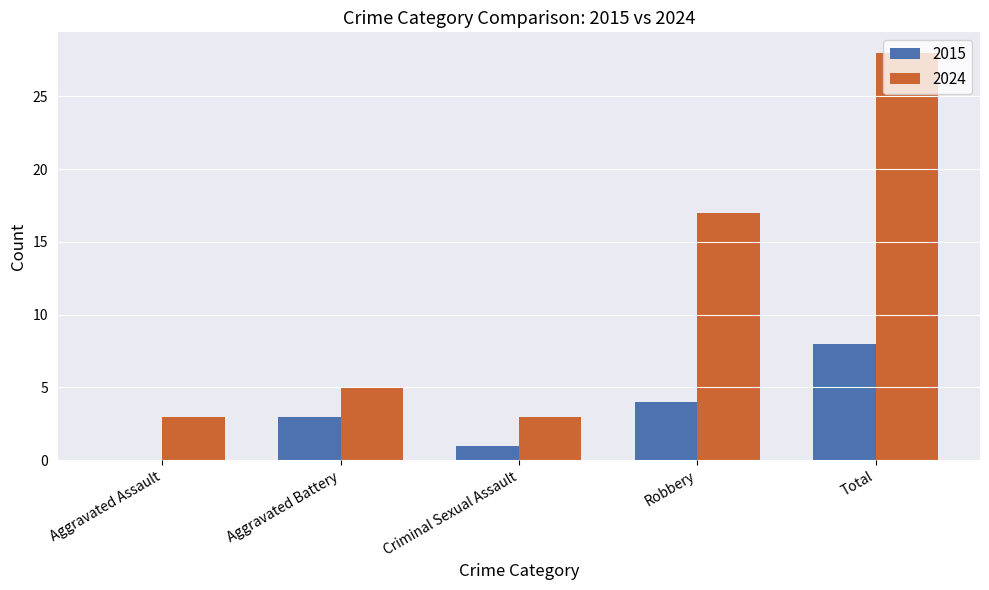

What are all the series names shown in the legend?

2015, 2024